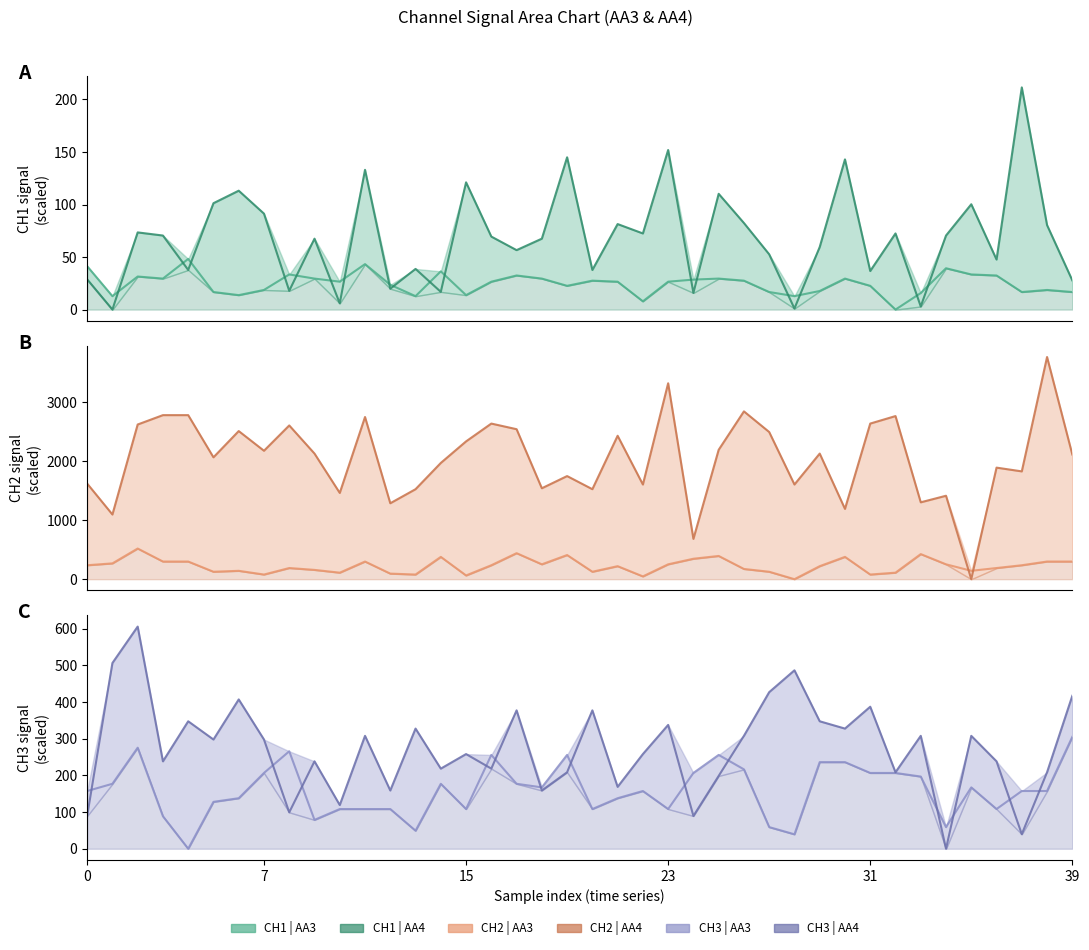

Which series ends up on top after the final intersection of CH1 | AA4 and CH2 | AA3?

CH2 | AA3